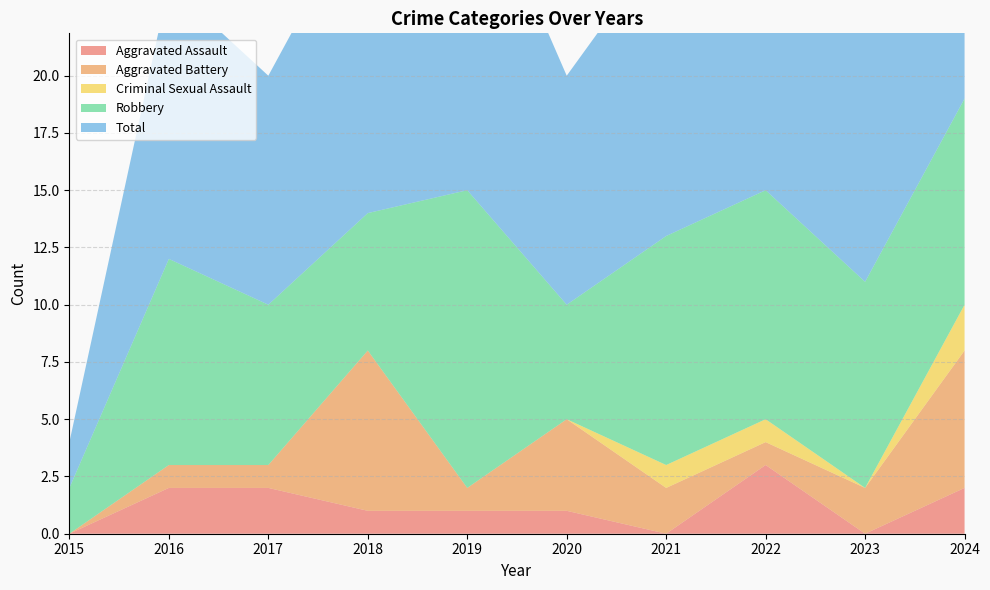

How many series are shown in this chart?

5